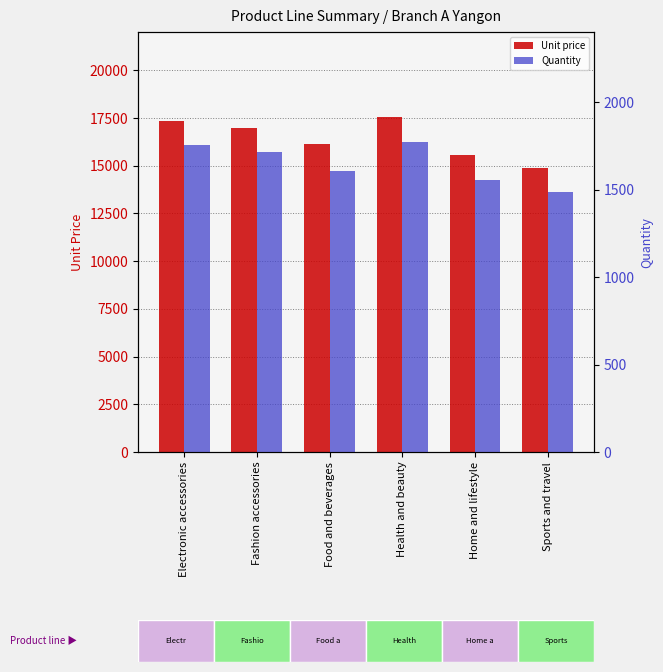

Is the value of Unit price at Home and lifestyle greater than the value of Quantity at Health and beauty?

Yes